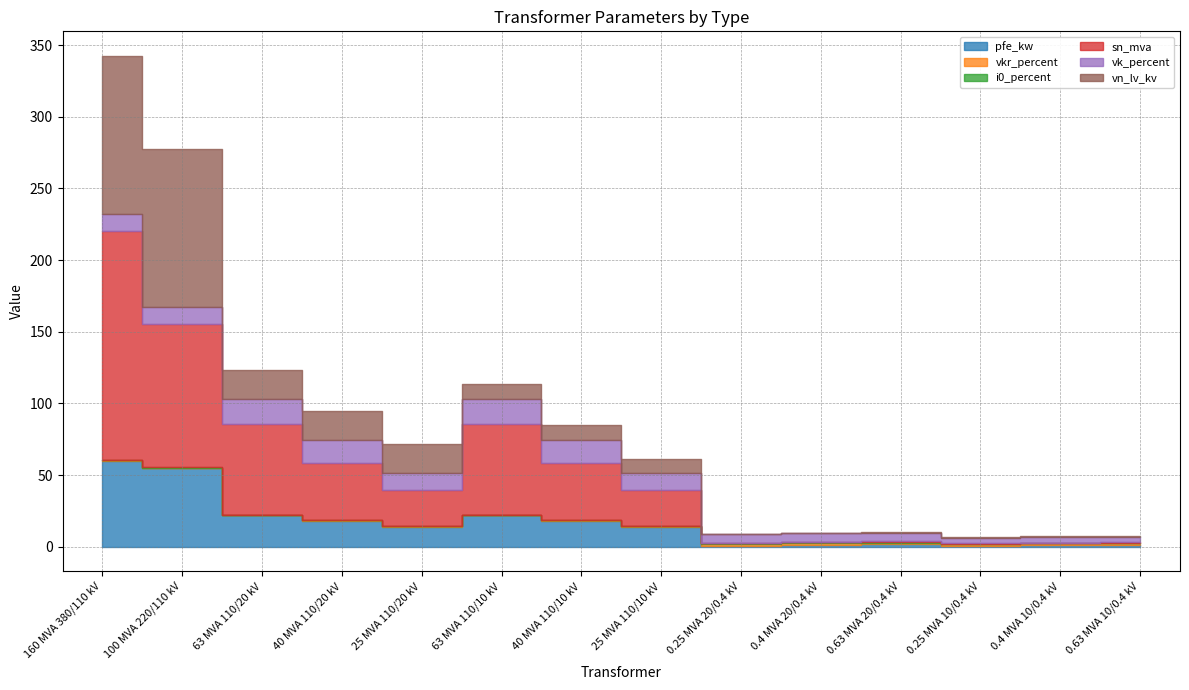

Where is vkr_percent nearest to the value 0?

160 MVA 380/110 kV